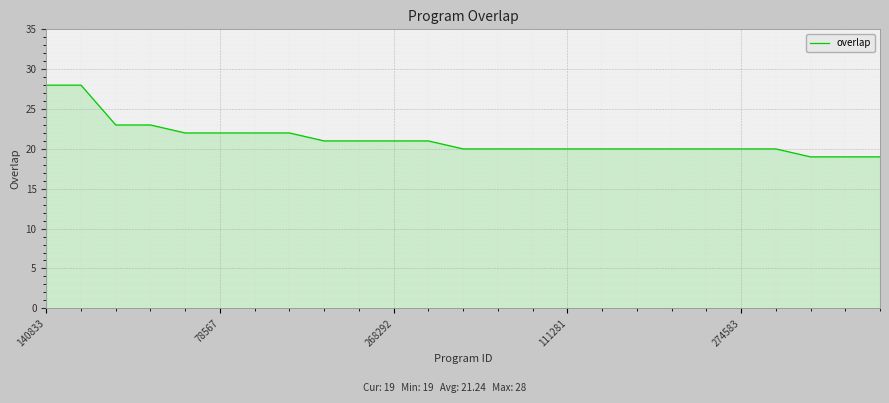

What is the average value?

21